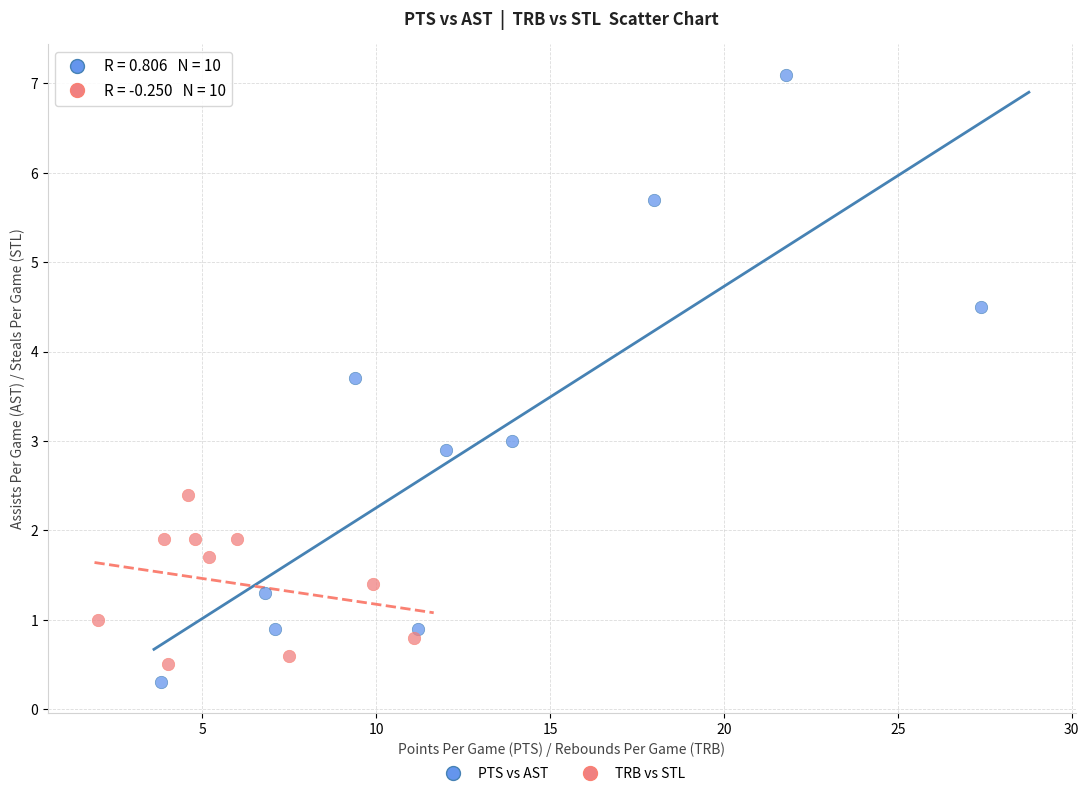

Which series has the widest spread of Y values?

PTS vs AST